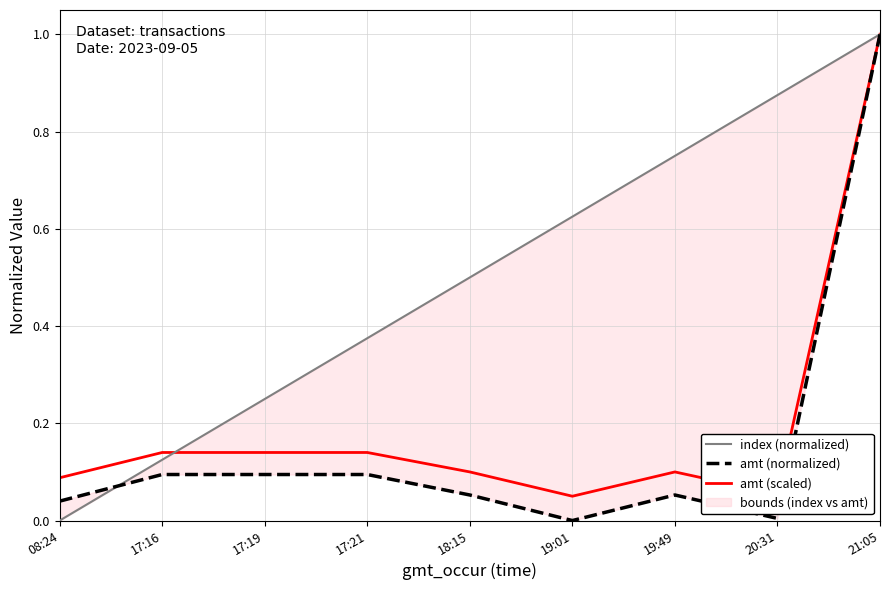

What is the difference between the maximum and minimum values in the index (normalized) series?

1.0